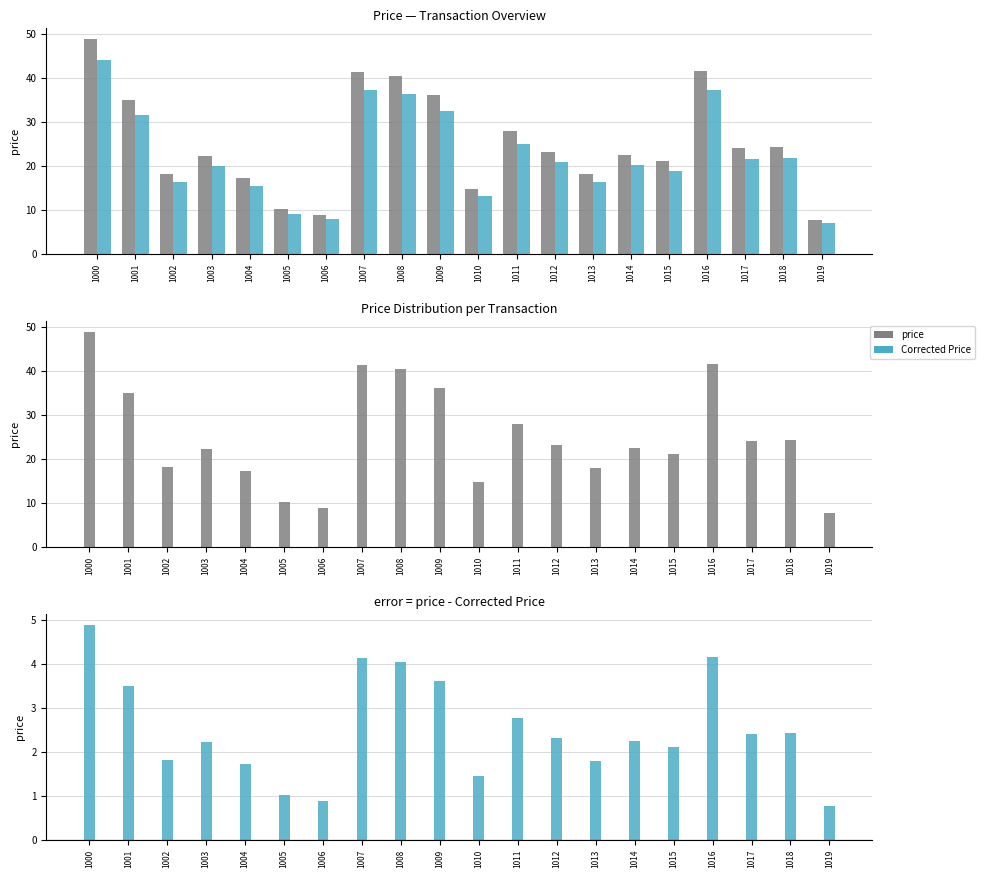

At which category is the sum across all series the highest?

1000